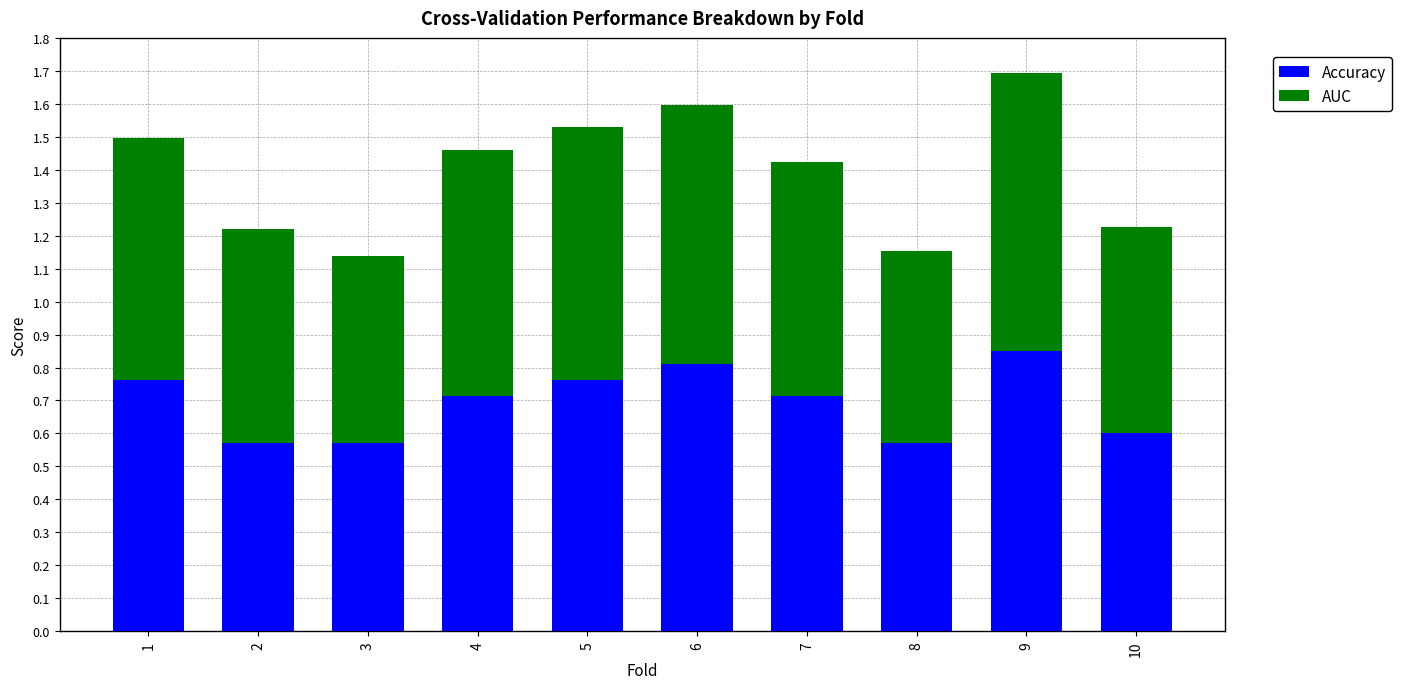

Which category has the highest value in the Accuracy series?

9